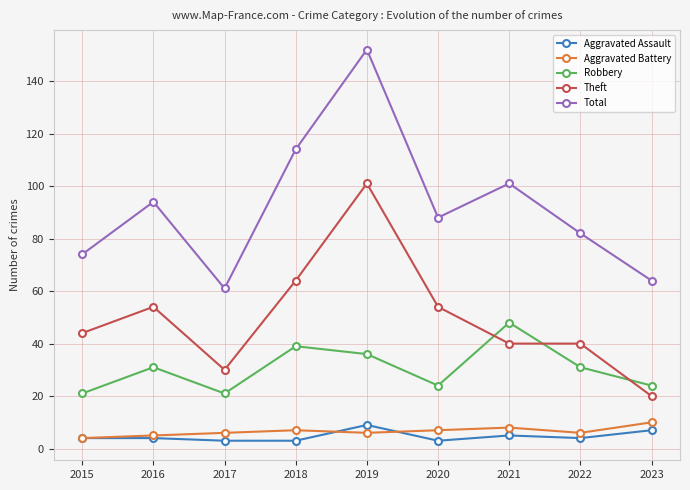

True or false: Total and Theft intersect in this chart.

False